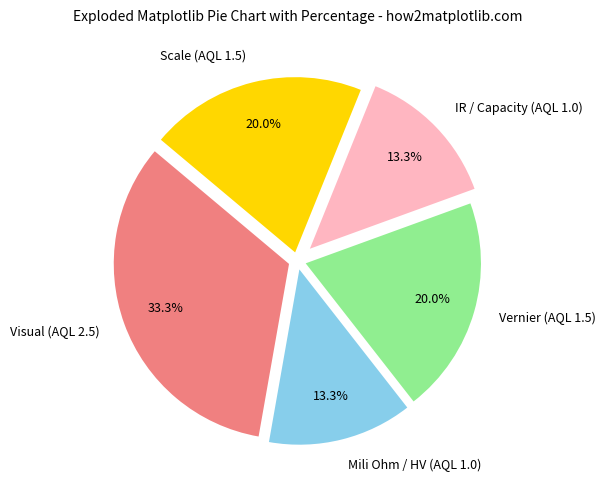

Which slice is the largest?

Visual (AQL 2.5)